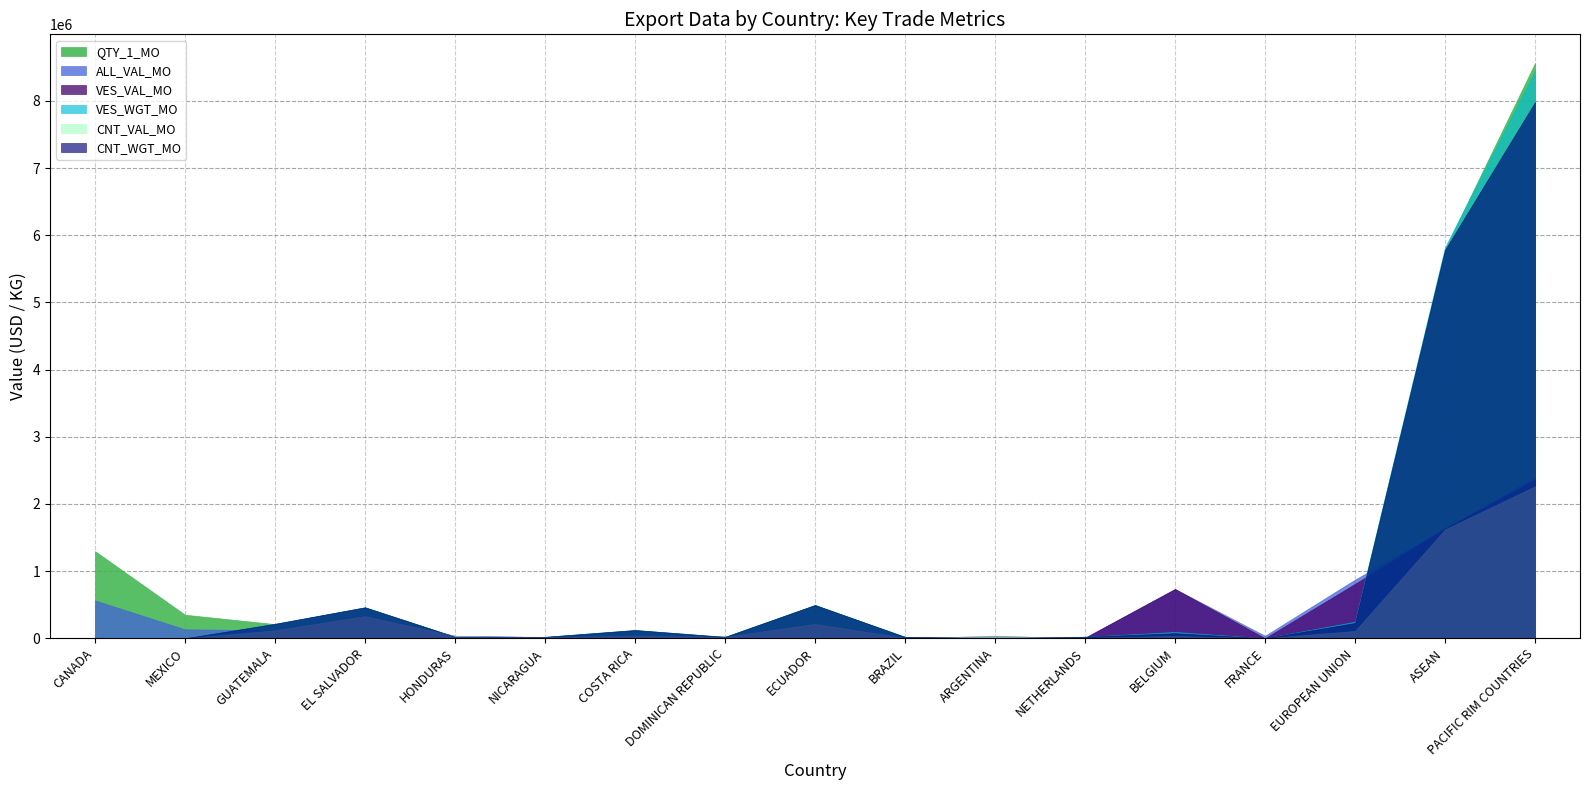

How many data points in QTY_1_MO are above 121702?

8